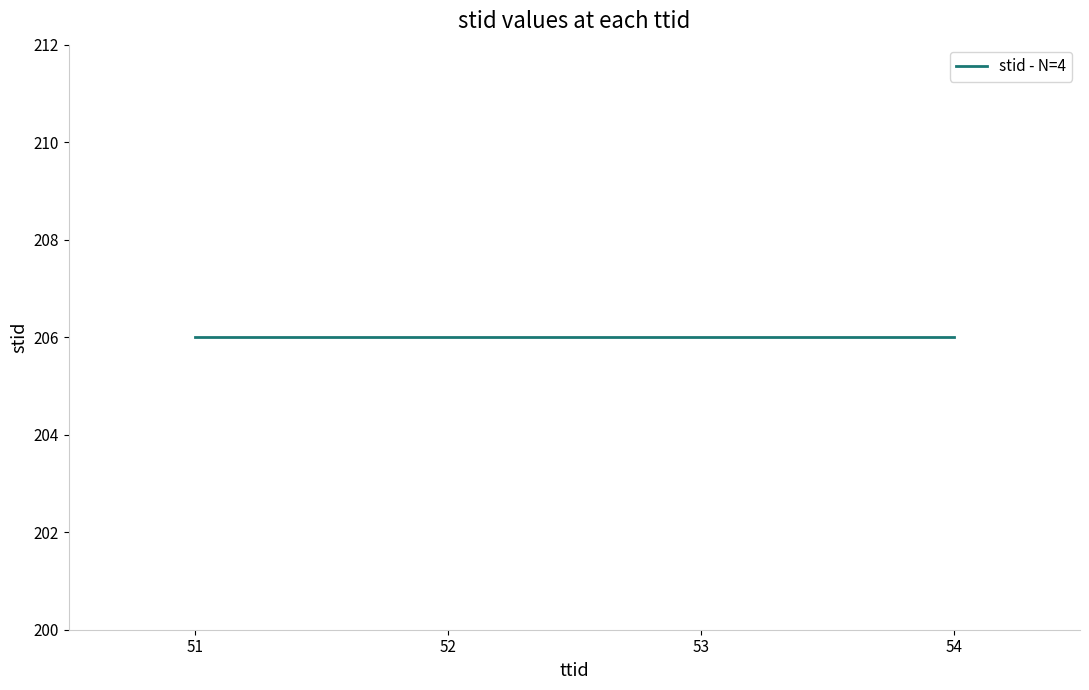

Is it true that the value at 206 is 22?

False